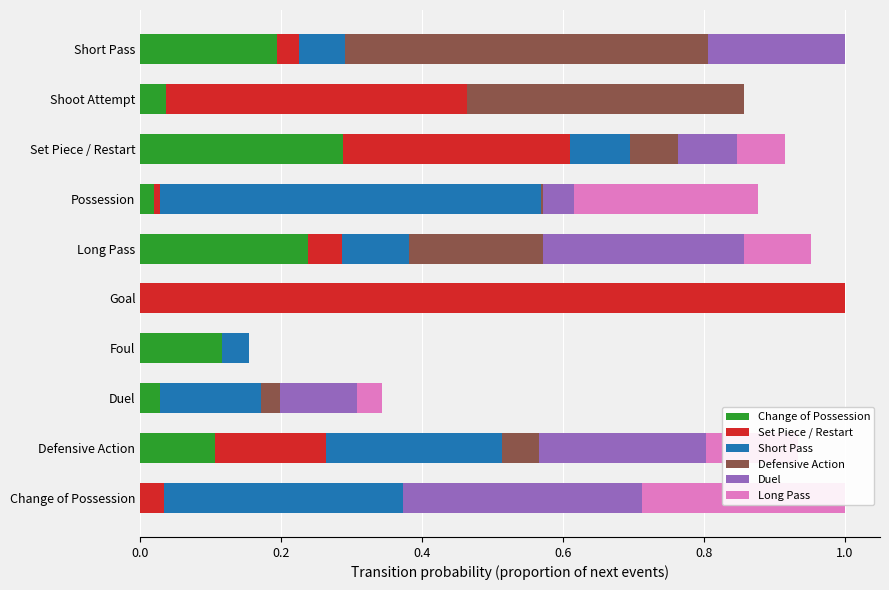

How many distinct data groups are displayed?

6